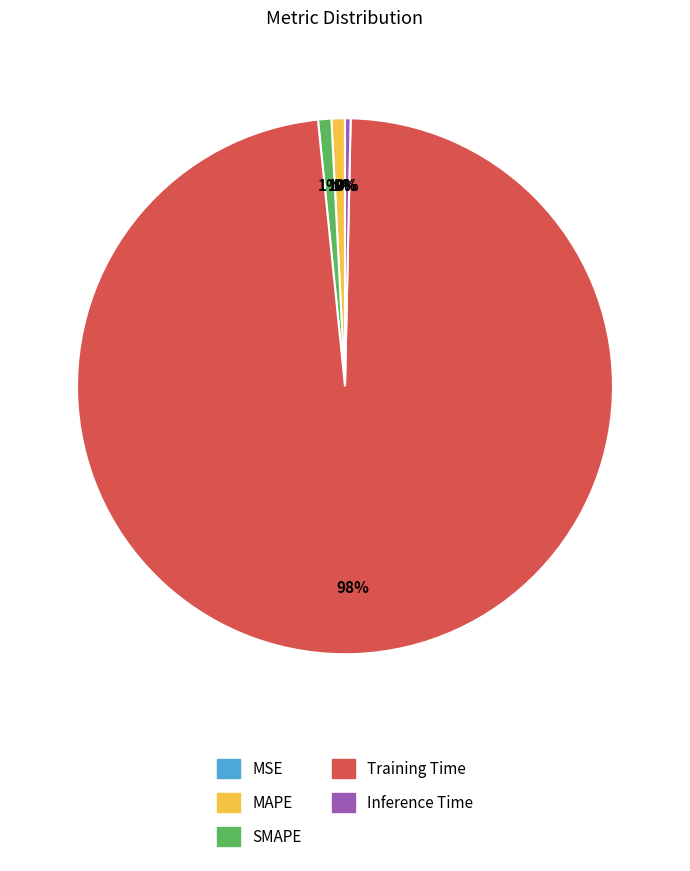

Which has a higher value, Training Time or SMAPE?

Training Time